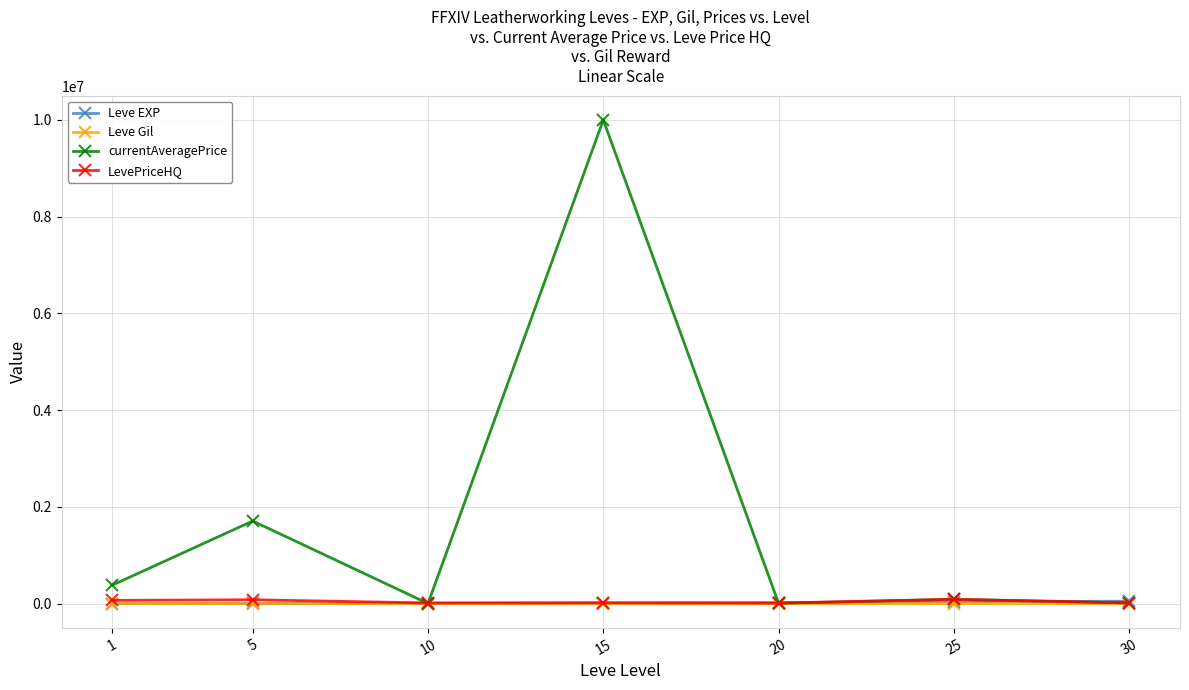

Which series has the largest total across all categories?

currentAveragePrice